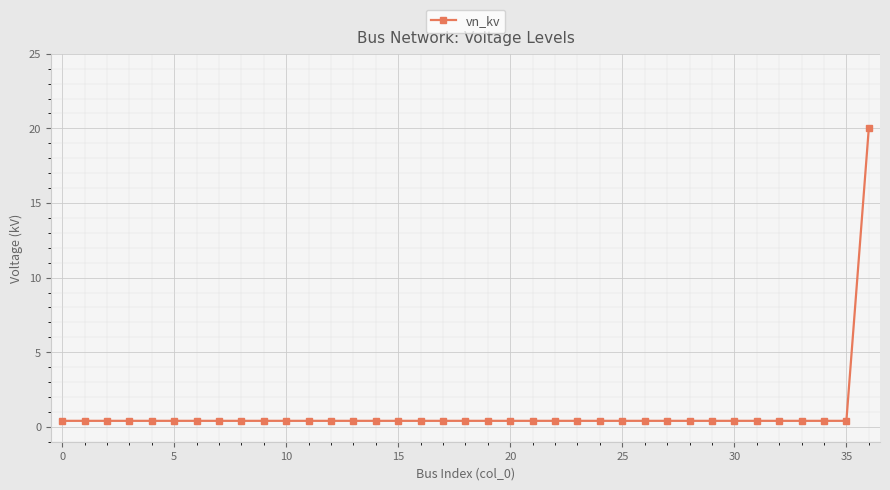

What is the maximum value shown in the chart?

20.0